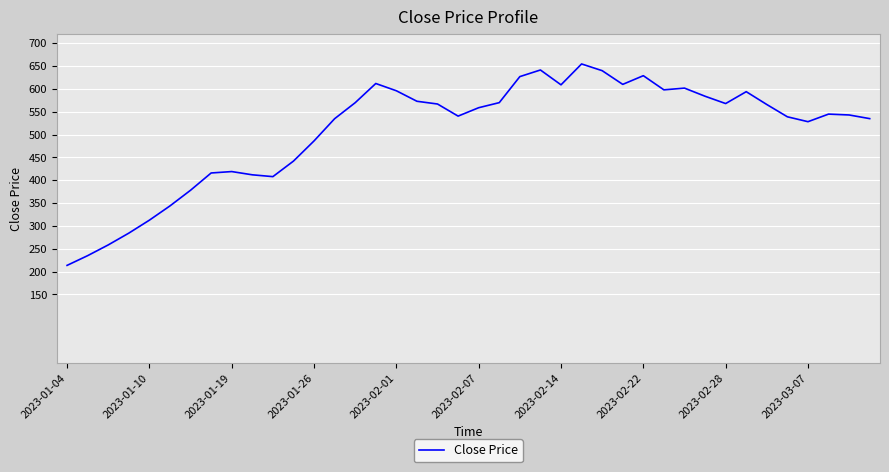

What is the difference between the maximum and second lowest values?

419.7